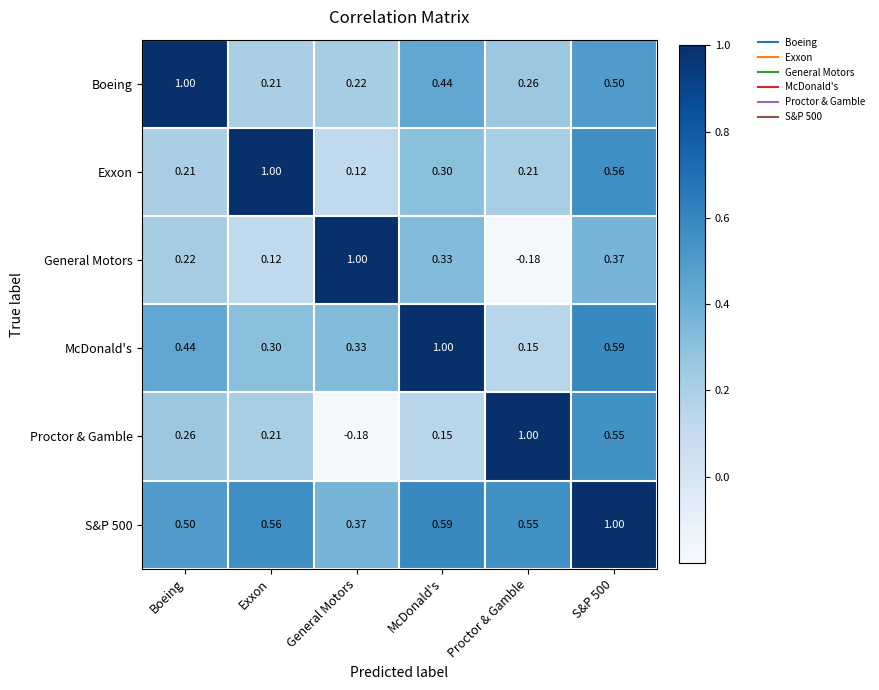

At which label is Exxon closest to 0?

General Motors